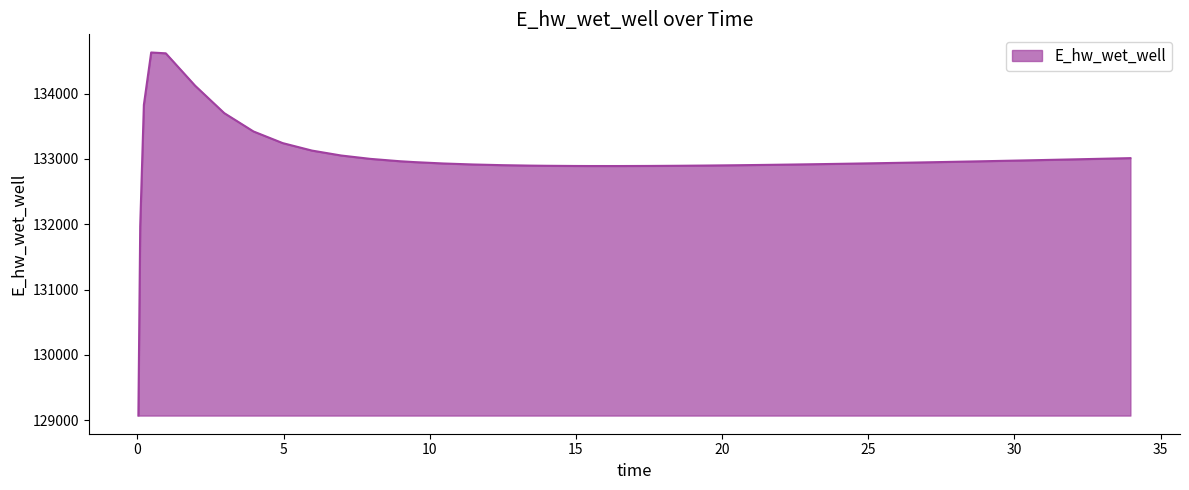

What is the smallest value displayed?

129070.3